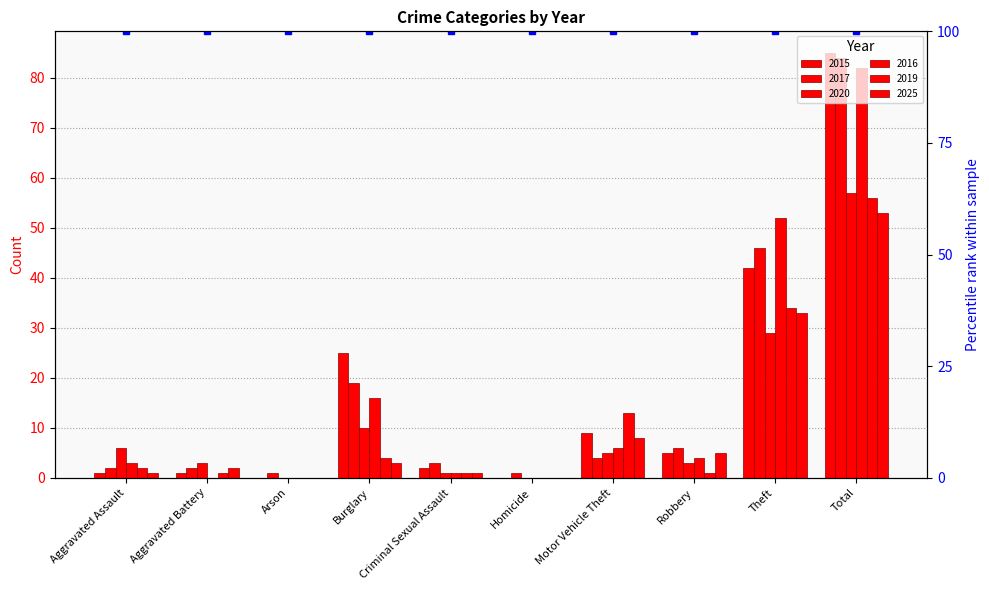

What is the label of the 5th bar from the right?

Homicide